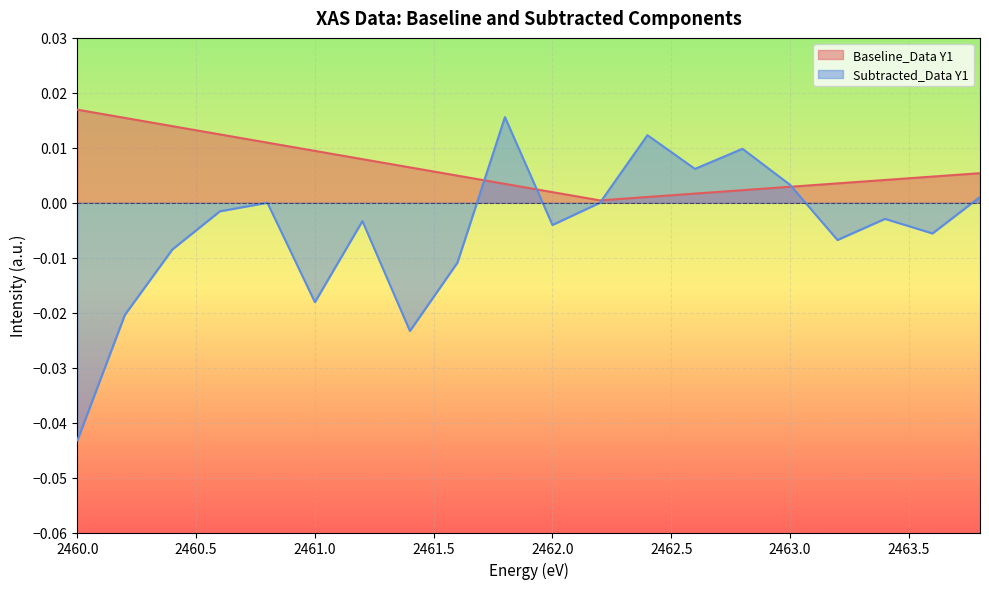

The value of Baseline_Data Y1 at 2463.6 is 0.0. True or false?

False